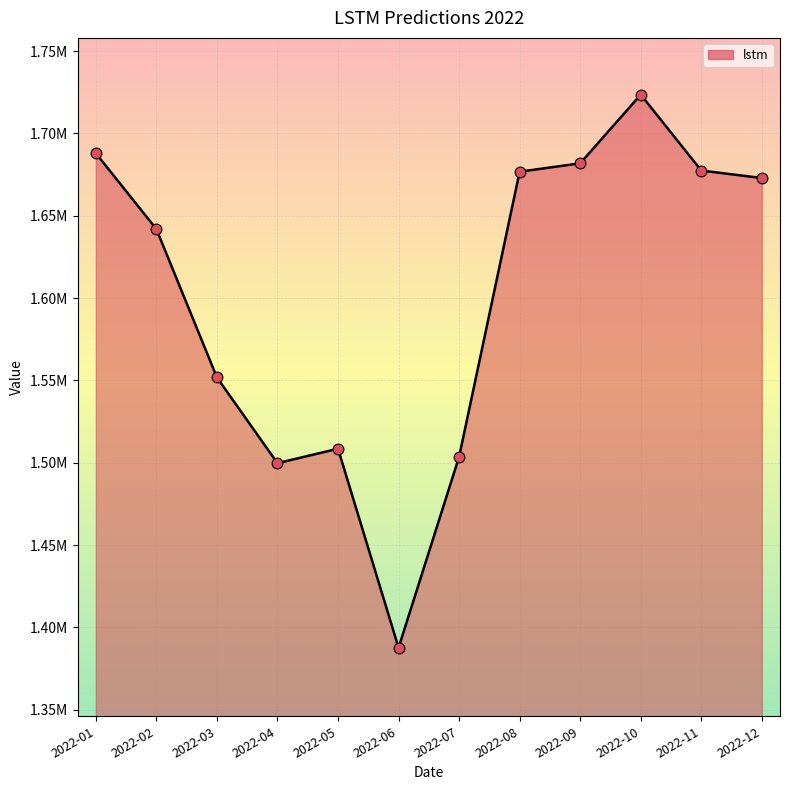

What is the change in value from 2022-02 to 2022-11?

+35521.8